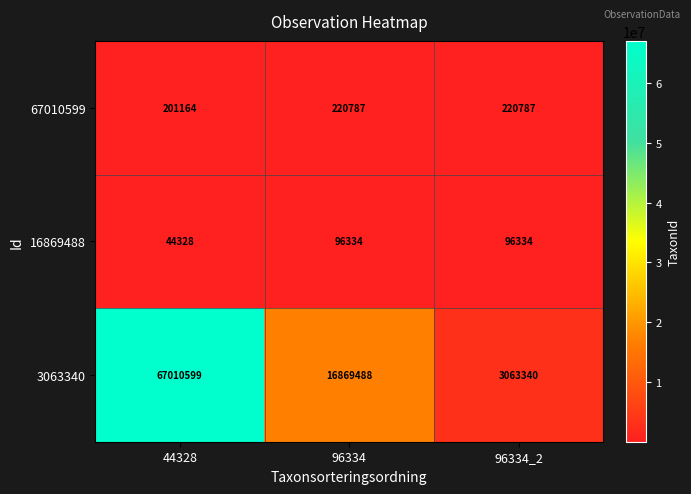

What is the difference between the maximum and minimum values in the 3063340 series?

63947259